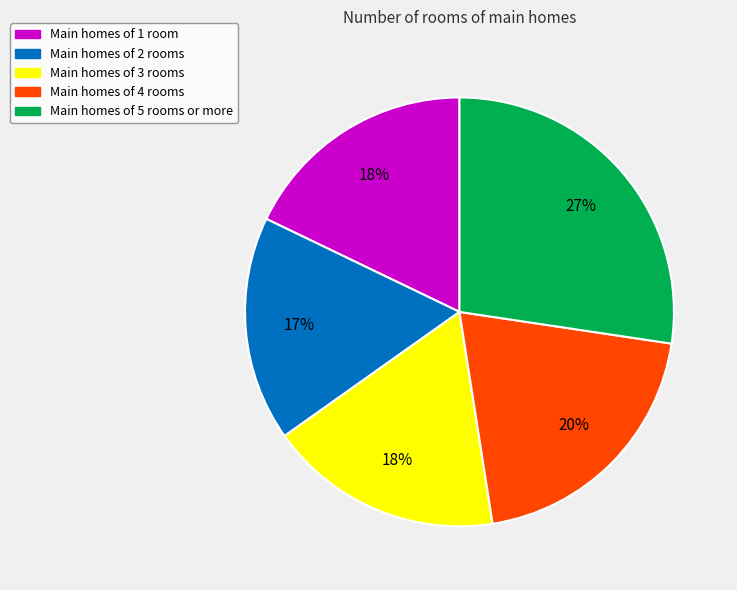

How many slices are in this pie chart?

5